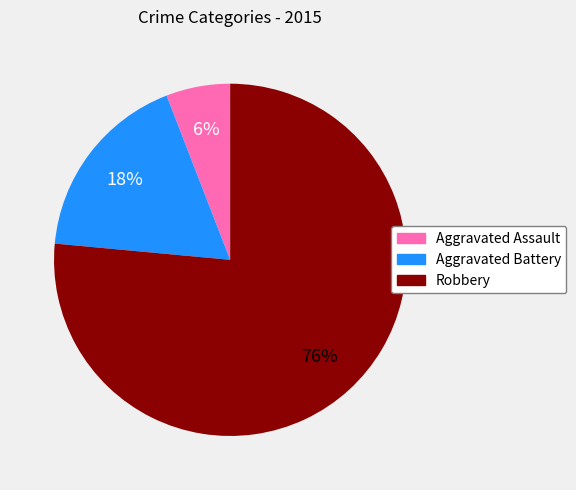

How many slices are in this pie chart?

3